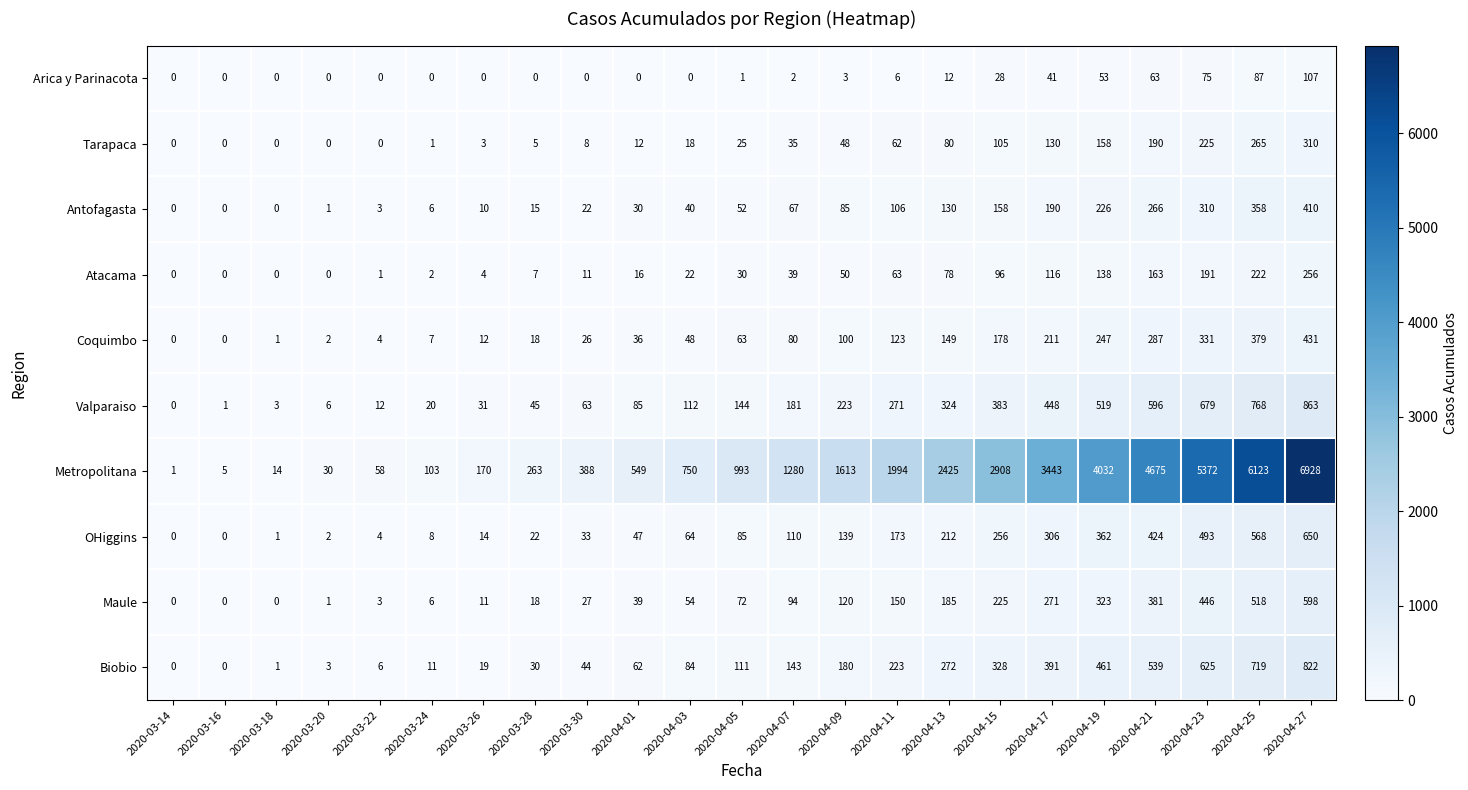

What is the difference between the Biobio values at 2020-03-18 and 2020-04-03?

83